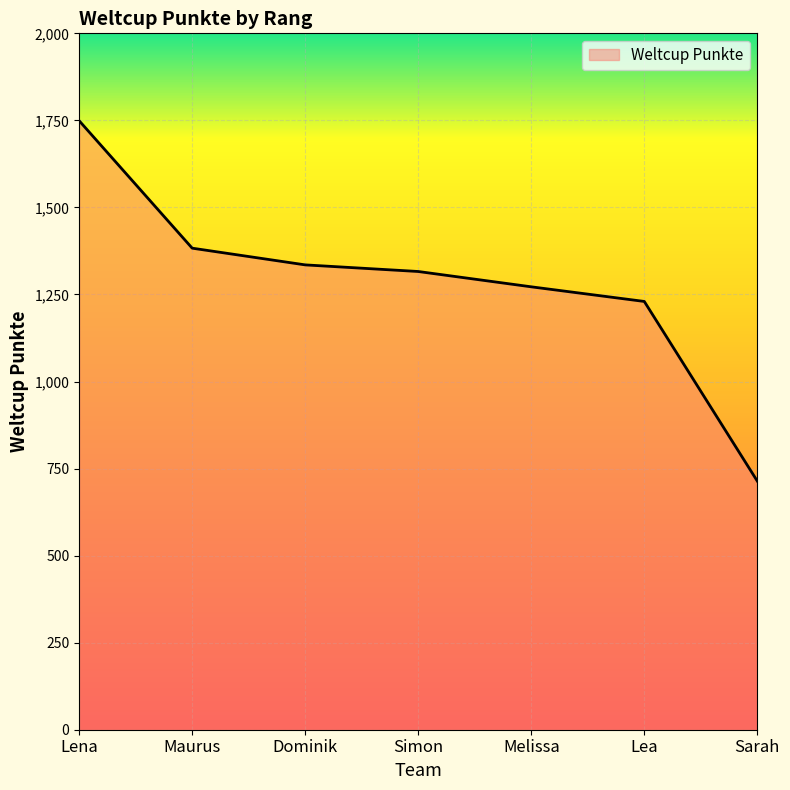

True or false: the data has more than 0 interior local peaks.

False